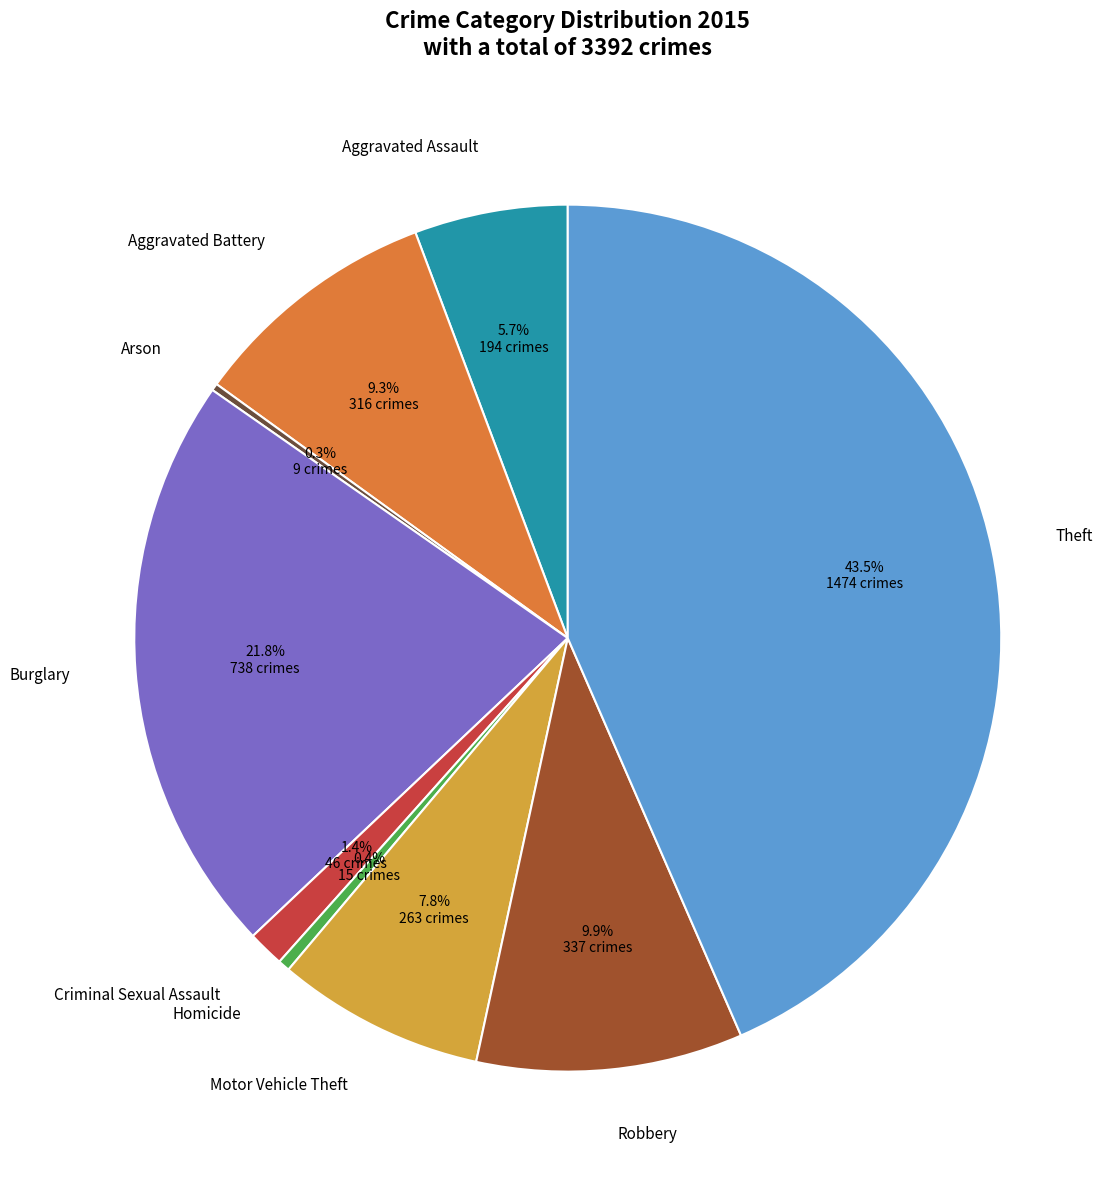

What is the largest slice in the pie chart?

Theft